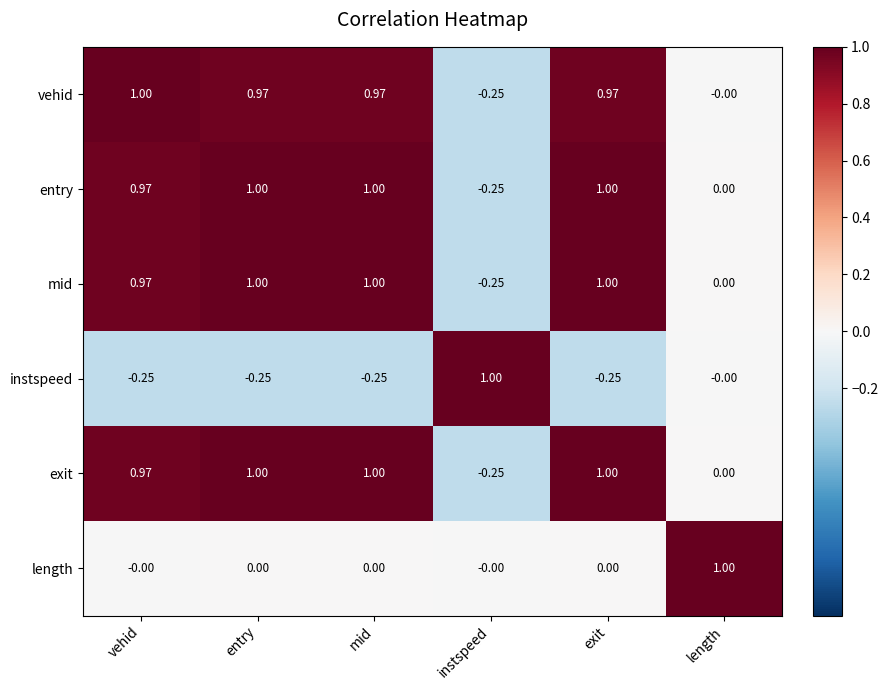

At which label is entry closest to 0?

length